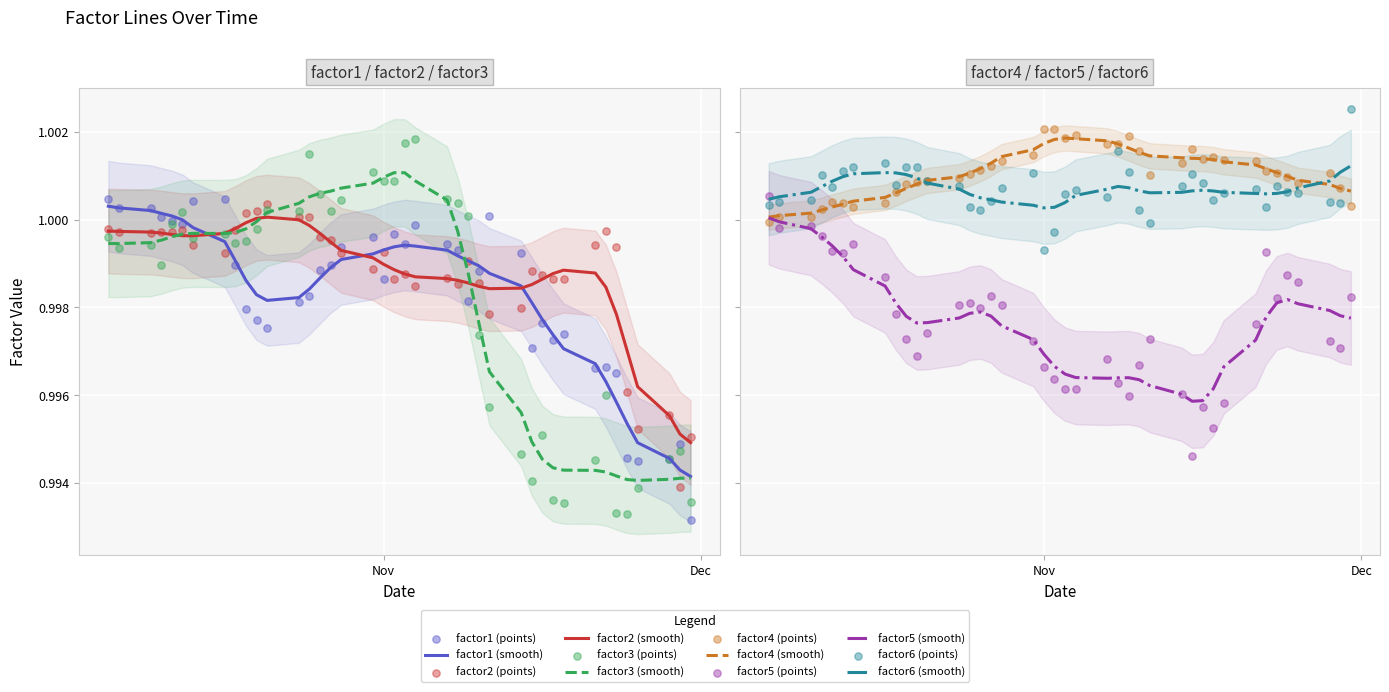

At which category is the sum across all series the highest?

Nov